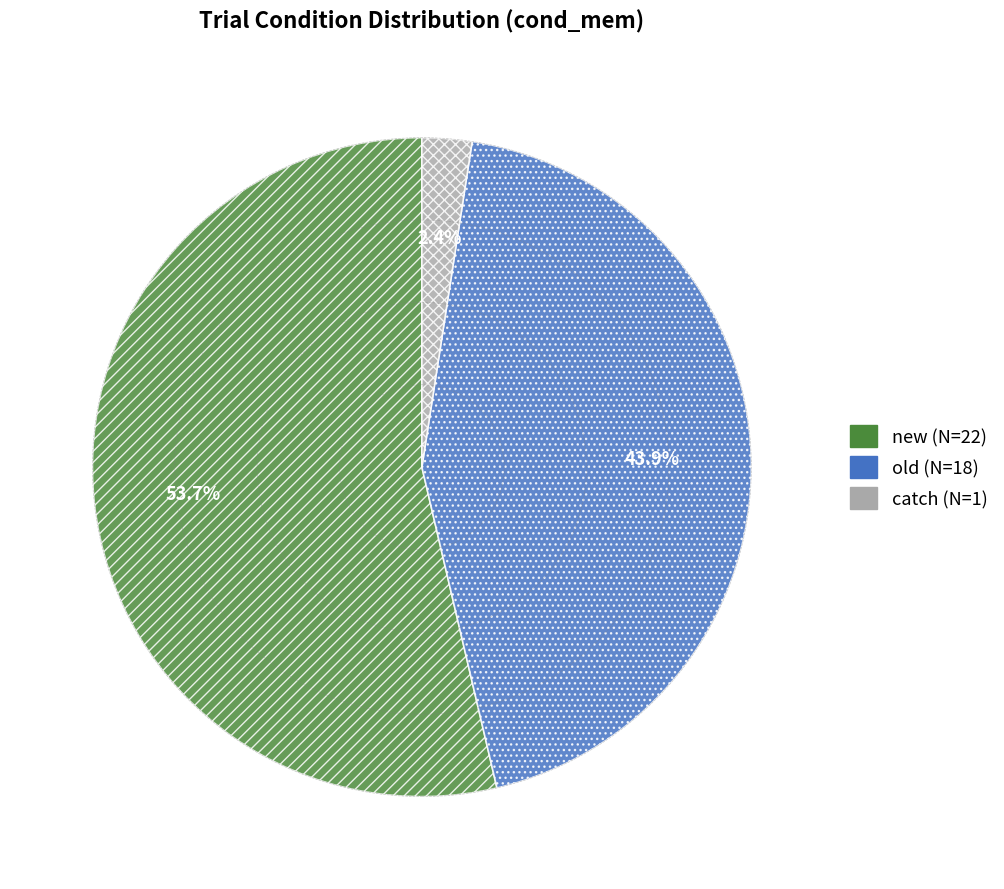

The new slice represents 65% of the pie. True or false?

False